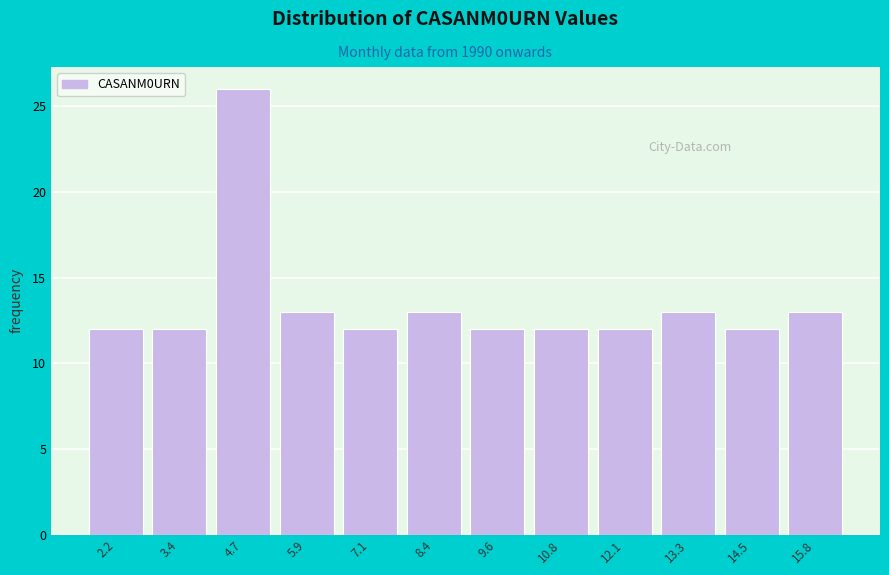

Reading left to right, extract all data points from this chart.

12	12	26	13	12	13	12	12	12	13	12	13